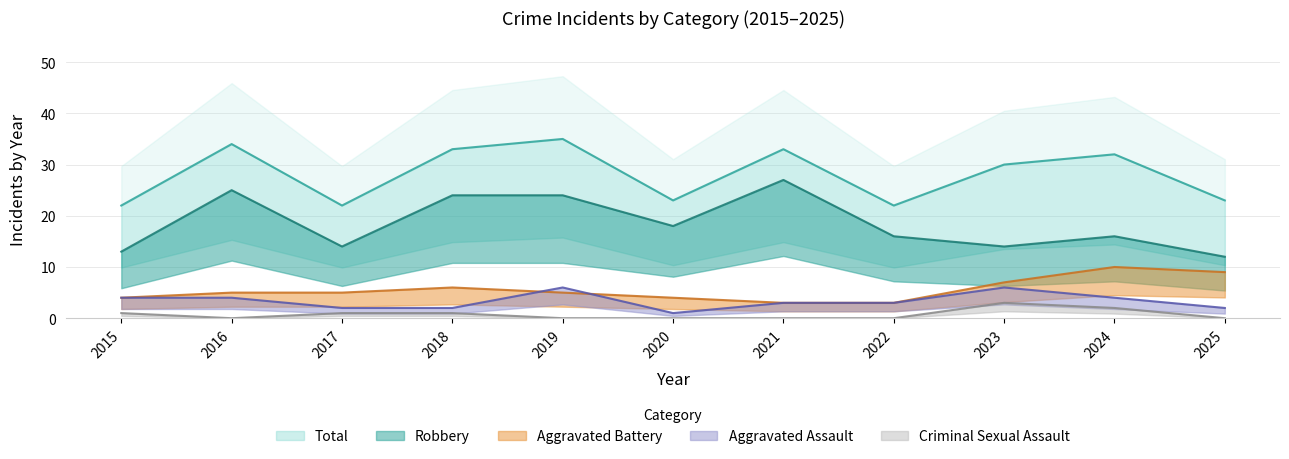

What is the value of the Robbery point at the 5th from the left?

24